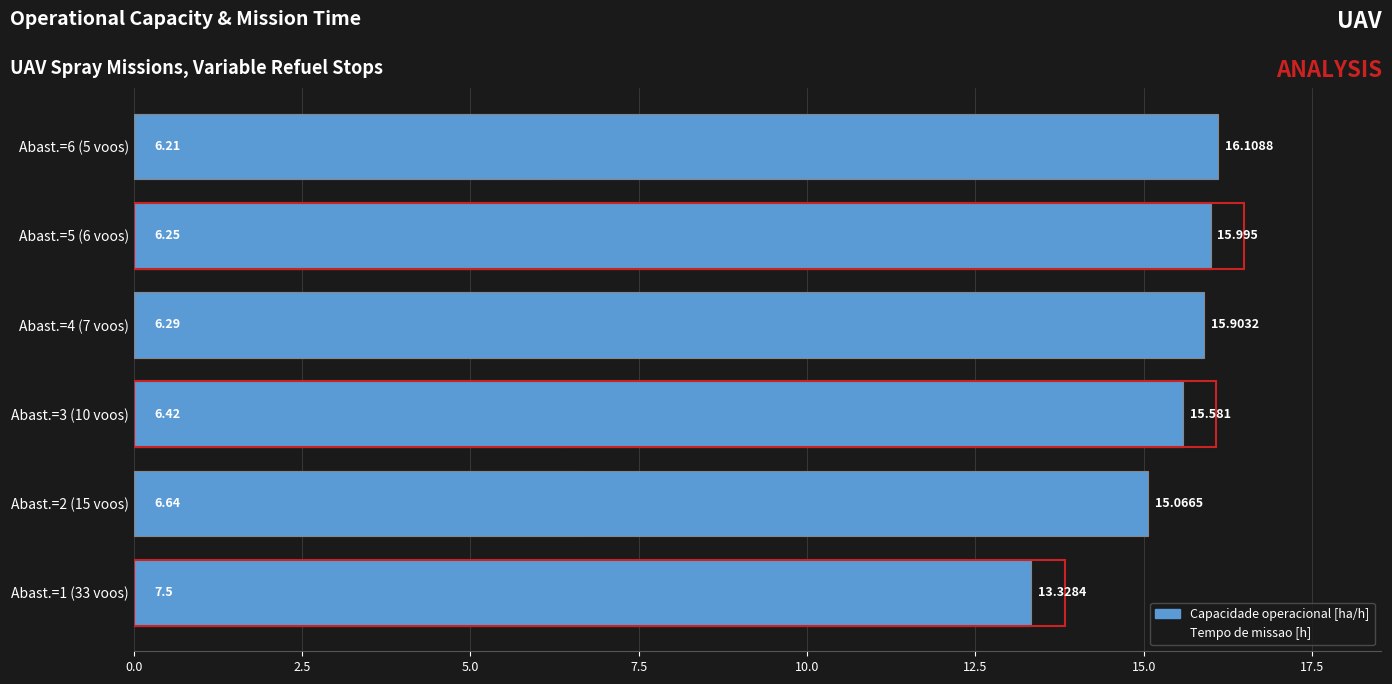

What is the value of the Tempo de missao [h] bar at the 5th from the left?

6.2